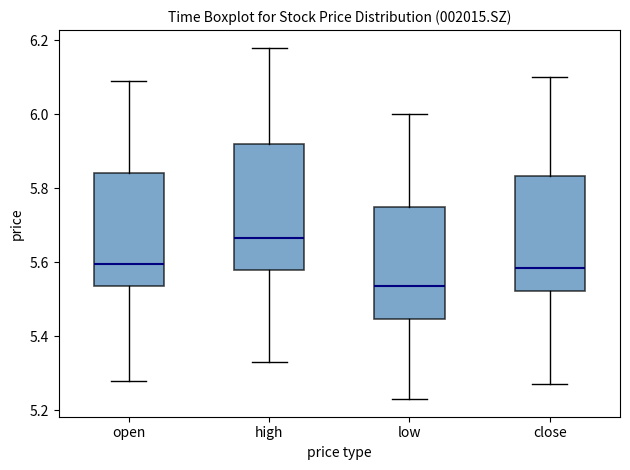

Comparing the boxes themselves (not the whiskers), which one is the tallest?

high